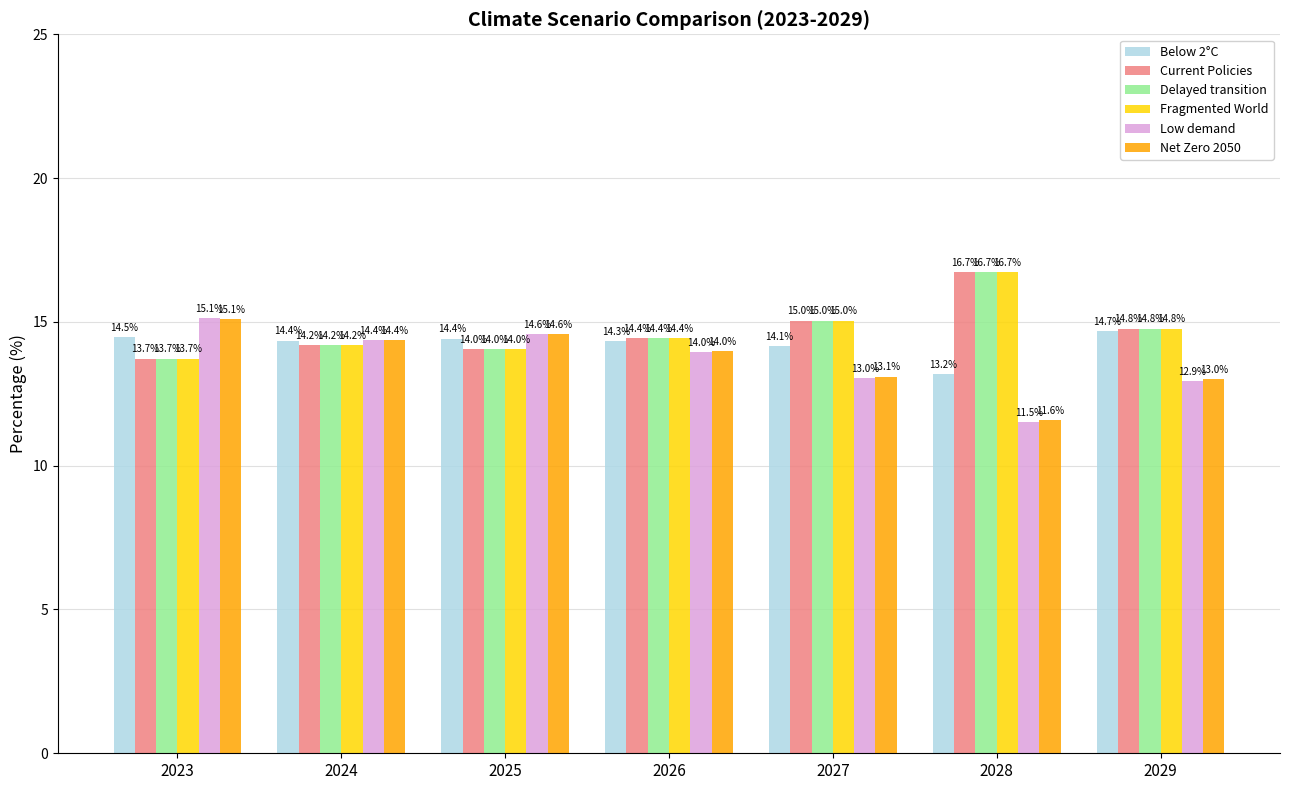

True or false: Fragmented World has a value of 14.8 at 2029.

True